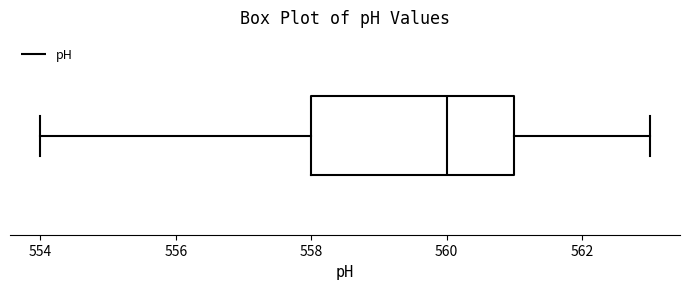

Transcribe this box plot: give where the median line is, the range the box spans, and where the two whiskers end, as read against the x-axis. The values are not printed on the chart, so give them approximately, as read against the axis.

median 560, box 558 to 561, whiskers 554 to 563